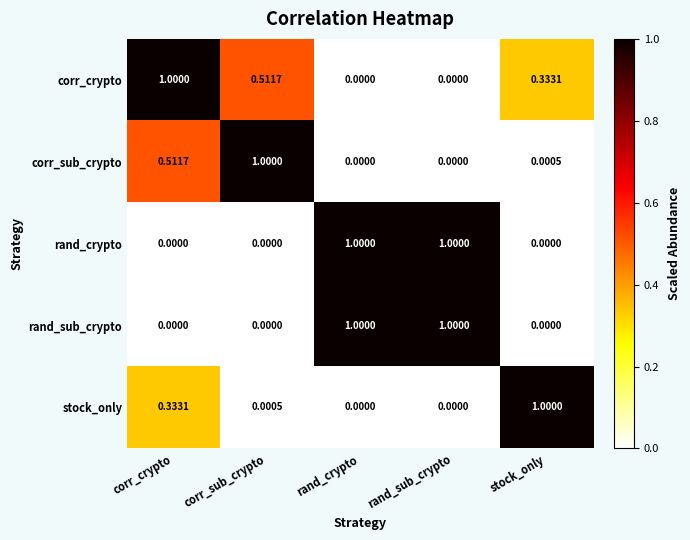

At how many categories does at least one series exceed 0?

5